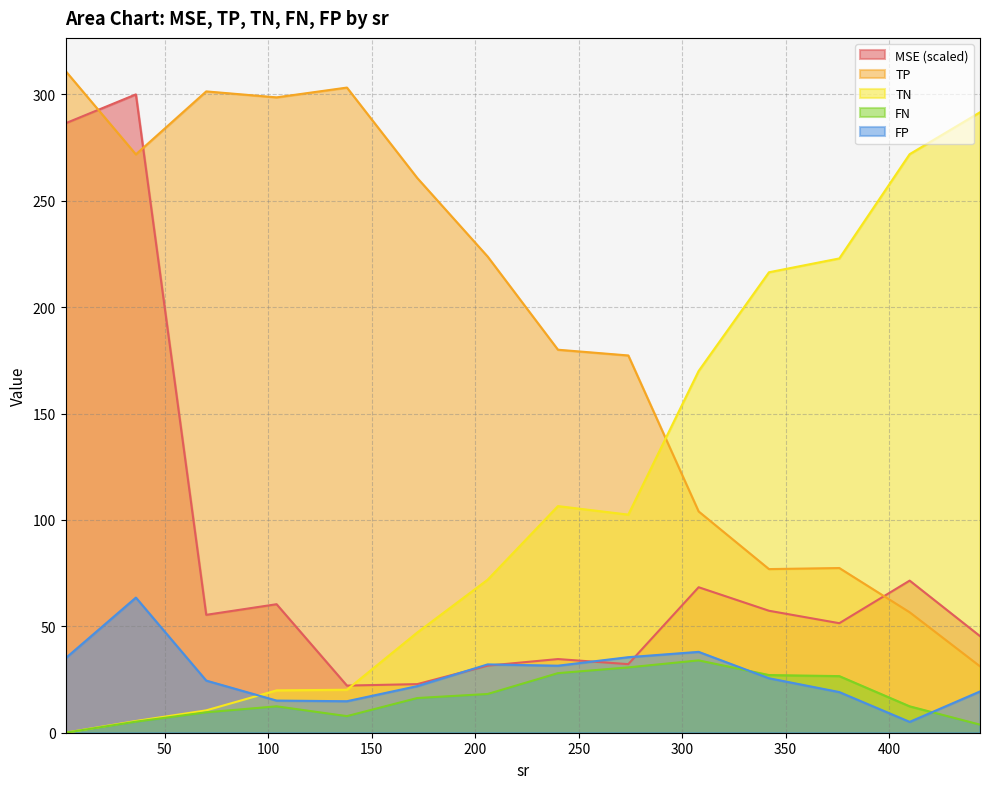

Does the chart display data point markers on the line(s)?

No